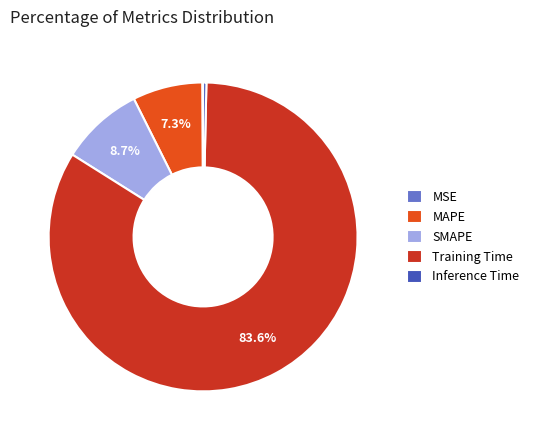

Is there a majority slice in this chart?

Yes